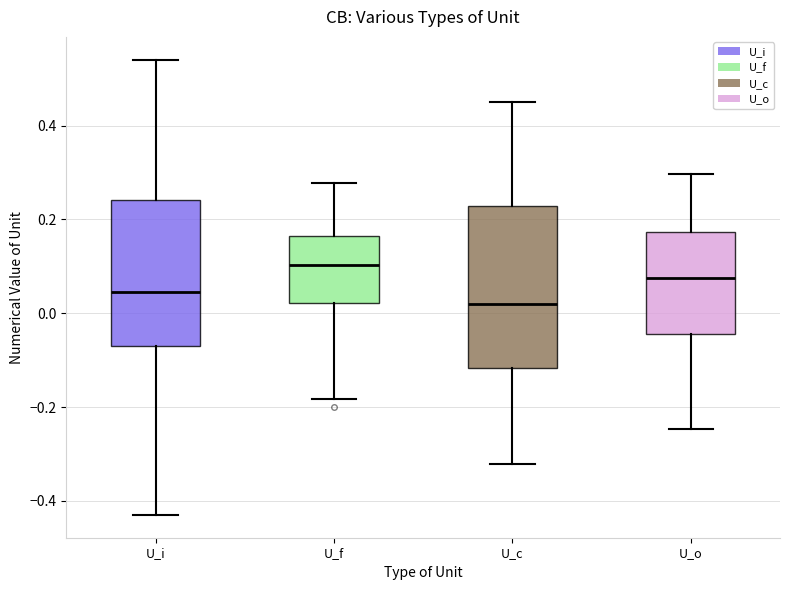

Comparing the boxes themselves (not the whiskers), which one is the tallest?

U_c